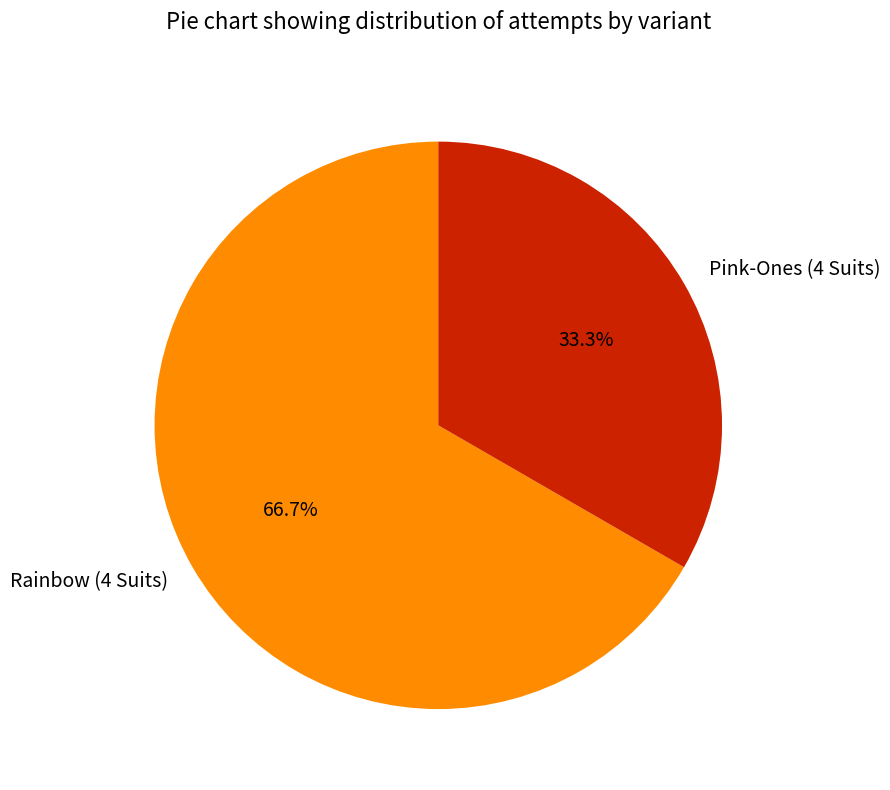

What portion of the pie excludes Rainbow (4 Suits)?

33.3%